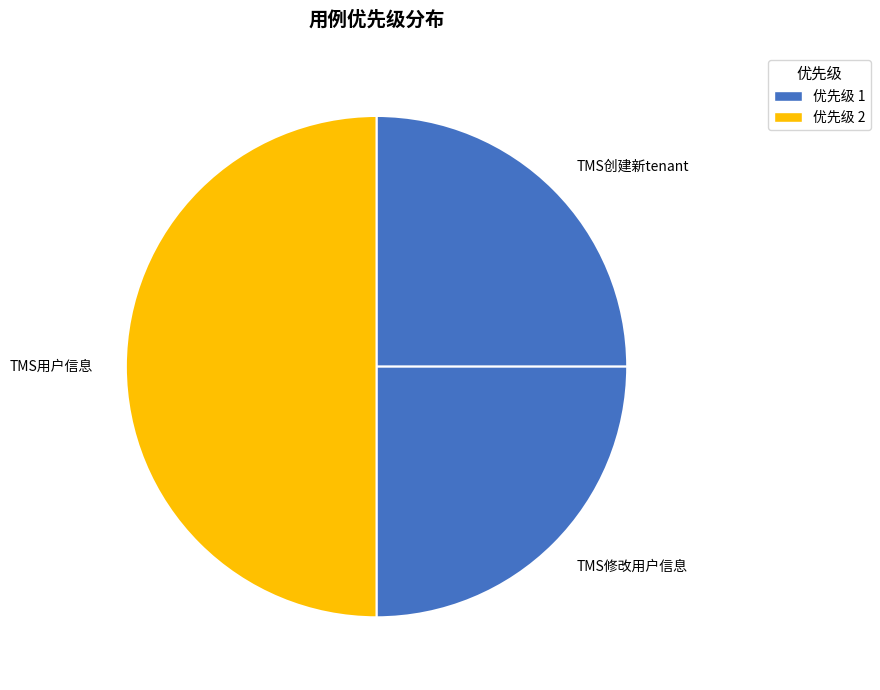

Which slice is the largest?

TMS用户信息